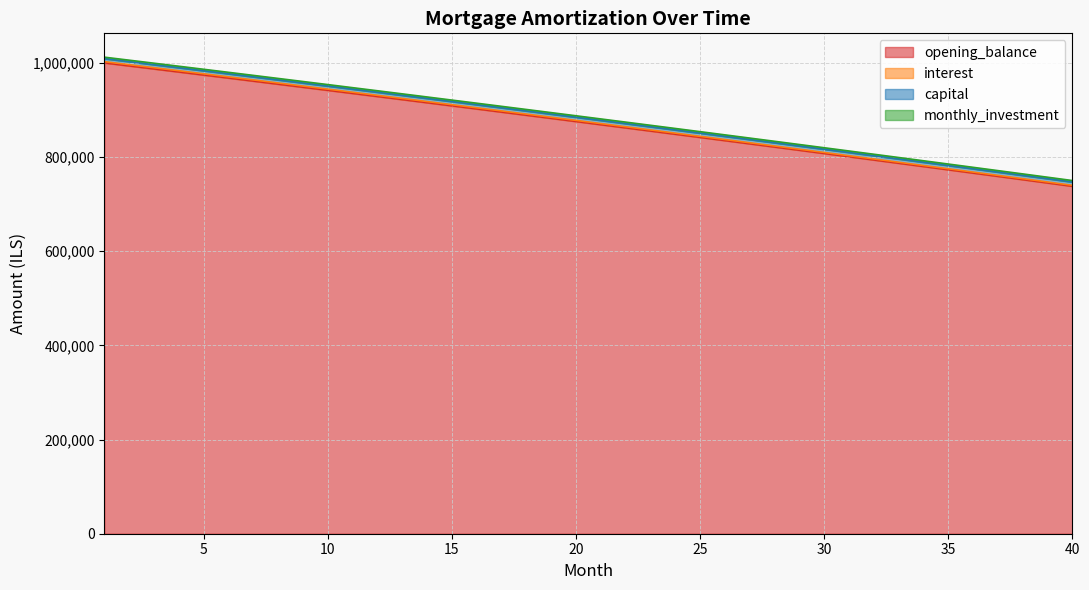

What is the minimum value for opening_balance?

738016.1